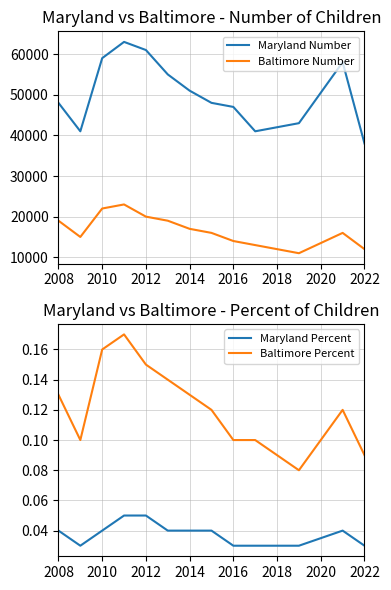

Count the number of data series in this chart.

4